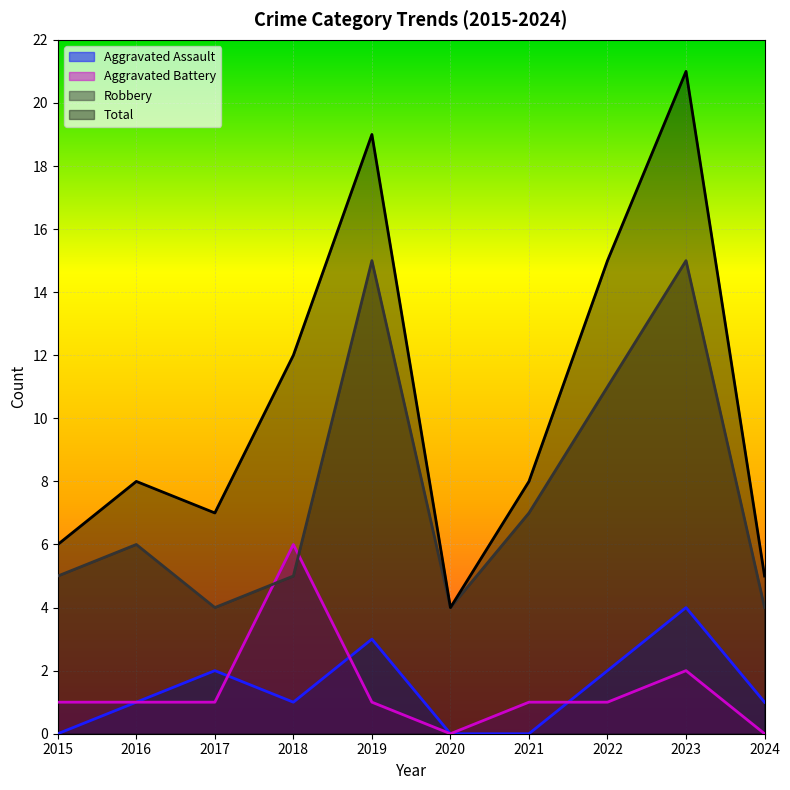

What is the difference between the maximum and minimum values in the Aggravated Assault series?

4